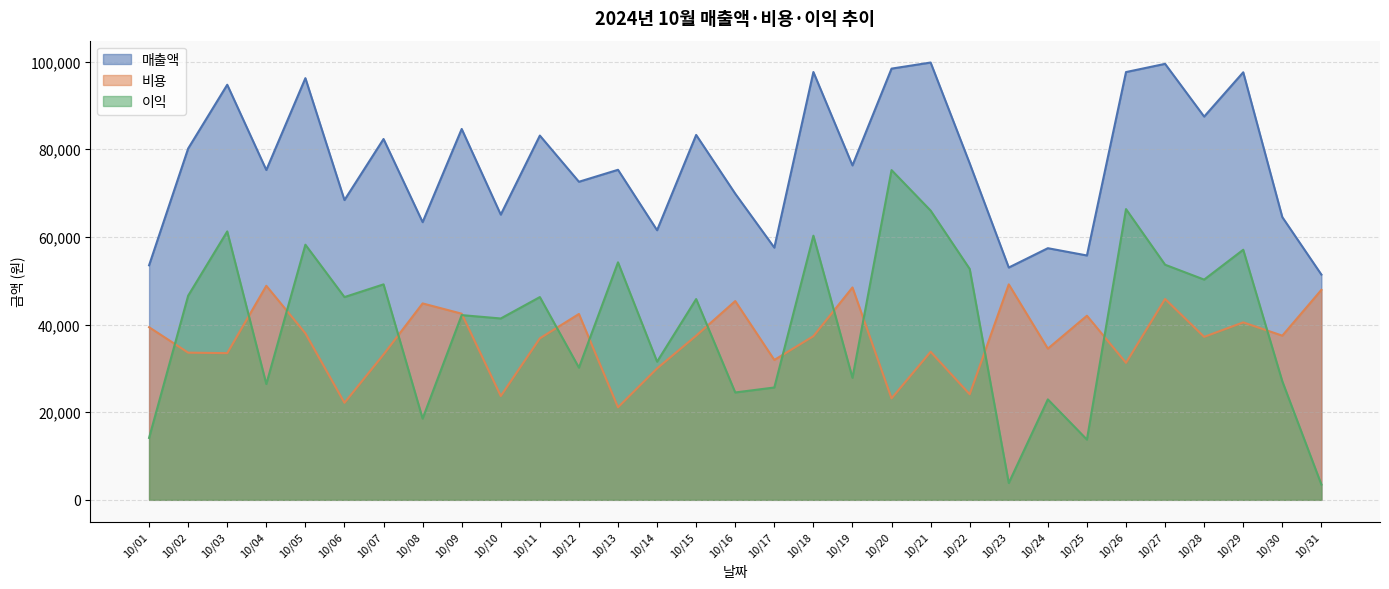

What are all the series names shown in the legend?

매출액, 비용, 이익